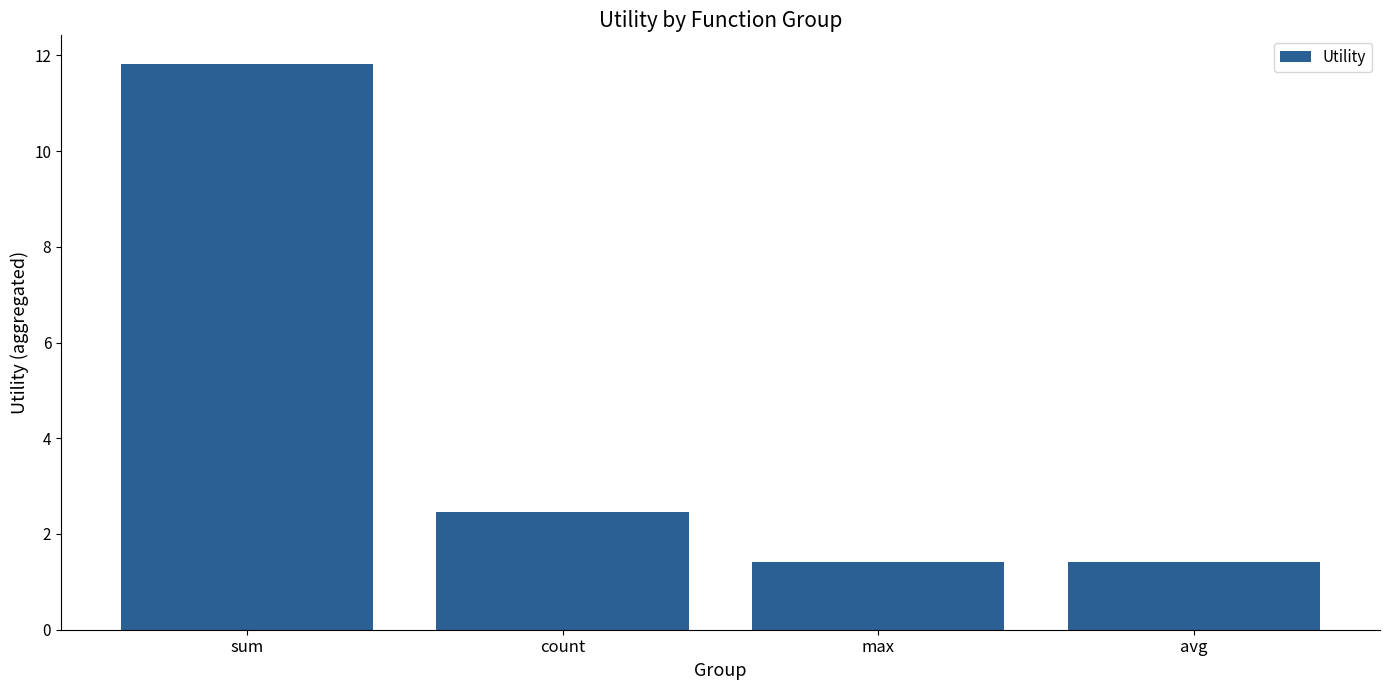

At which label does the data first exceed 2?

sum